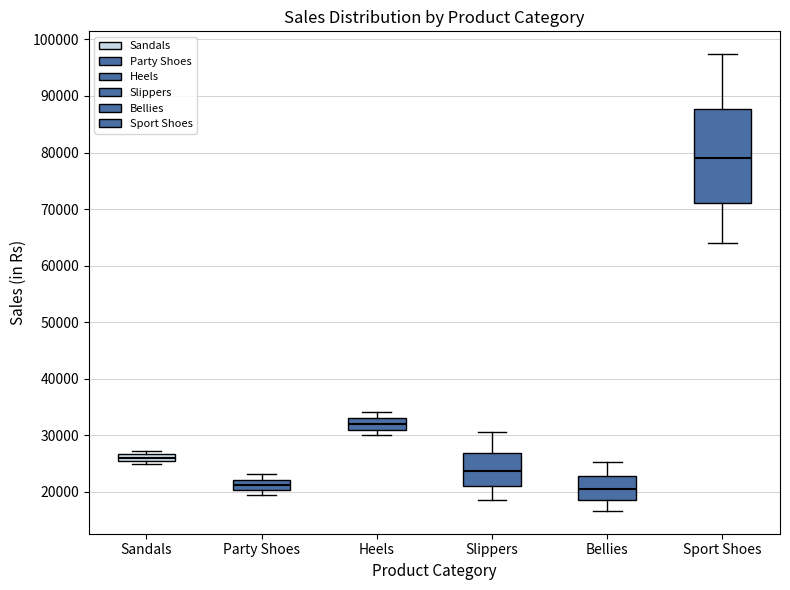

Which box is the tallest, from its lower edge to its upper edge?

Sport Shoes